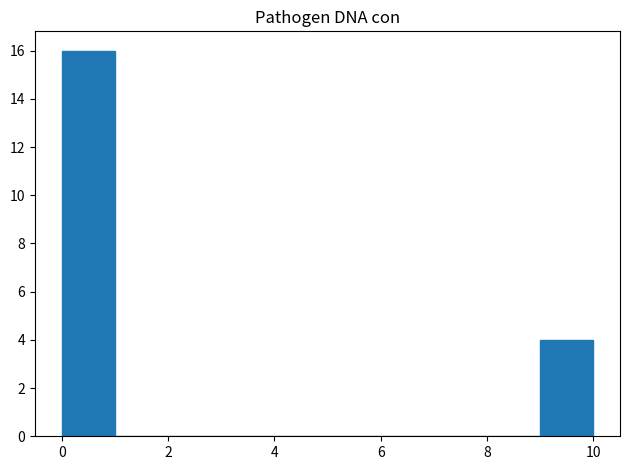

Reading left to right, transcribe this chart: for each bar, give the range it covers on the x-axis and its height. Neither the bar edges nor the heights are printed on the chart, so give them approximately, as read against the axes.

0 to 1: 16
1 to 2: 0
2 to 3: 0
3 to 4: 0
4 to 5: 0
5 to 6: 0
6 to 7: 0
7 to 8: 0
8 to 9: 0
9 to 10: 4